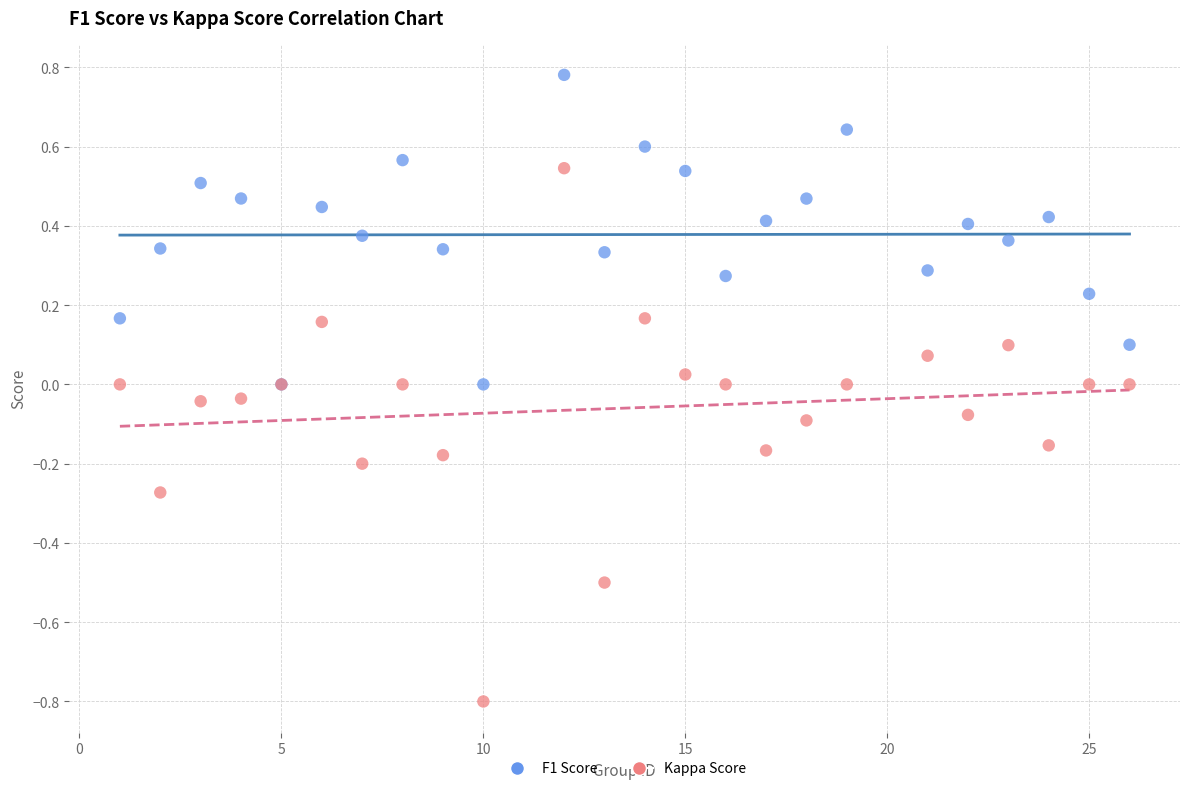

What are all the series names shown in the legend?

F1 Score, Kappa Score